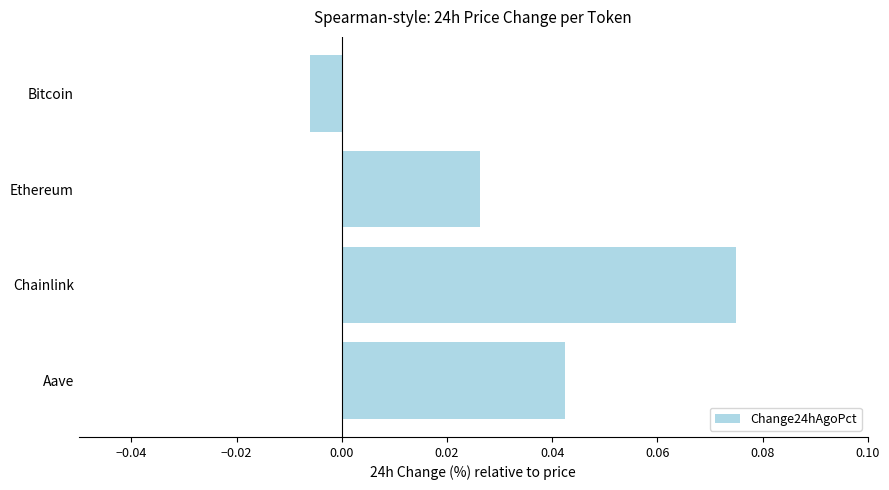

Which category has the highest value across all series?

Chainlink